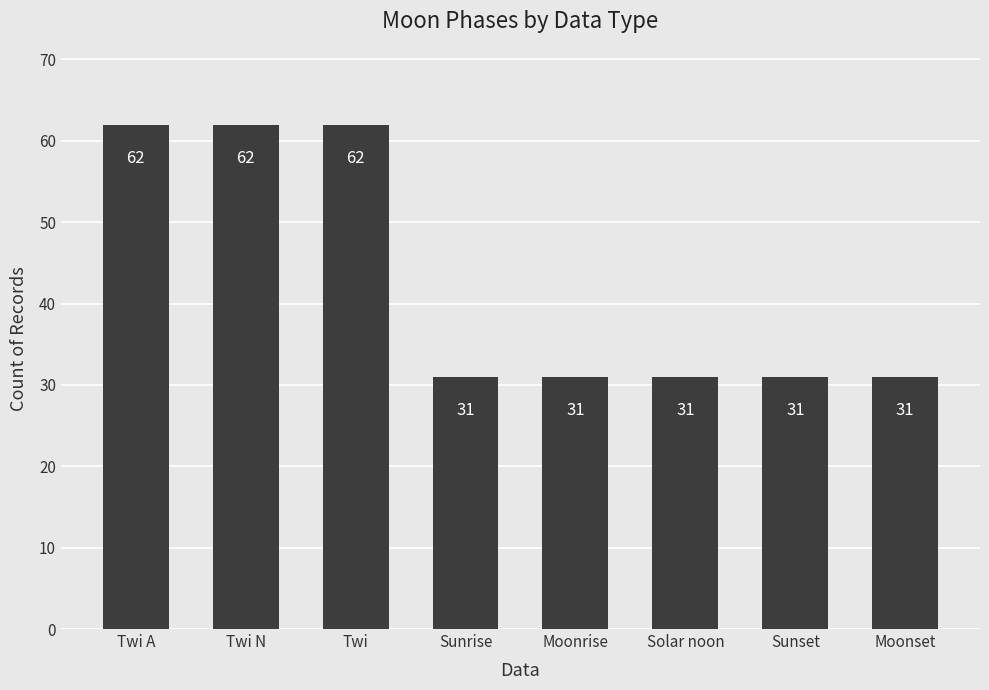

How many bars are there in total?

8